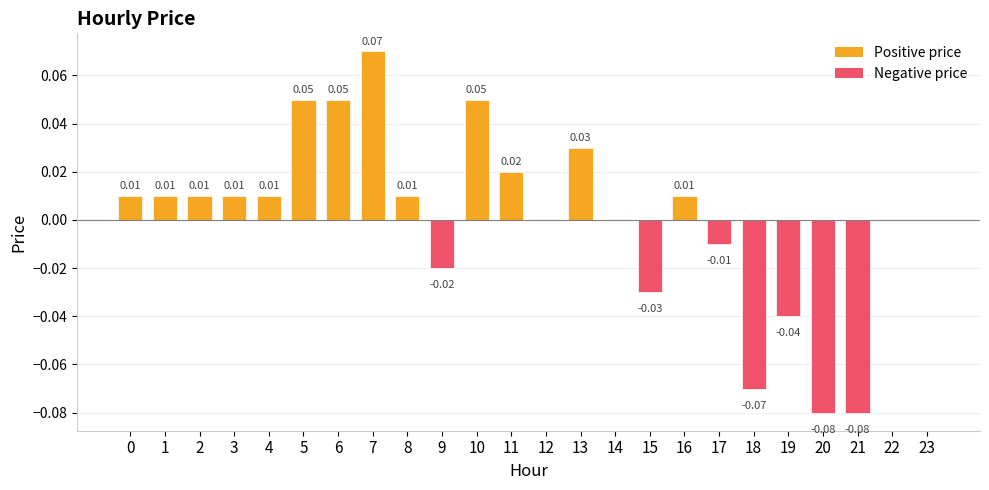

Between 12 and 15, which is larger?

12